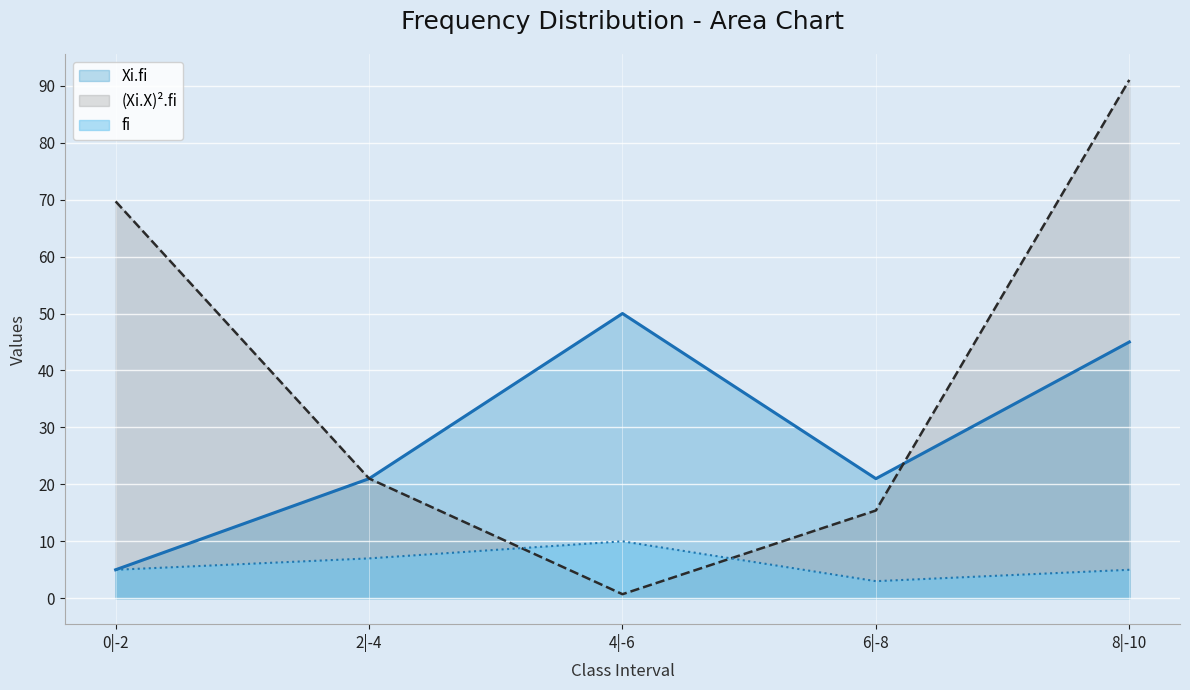

Is the value of fi at 4|-6 greater than the value of (Xi.X)^2.fi at 0|-2?

No